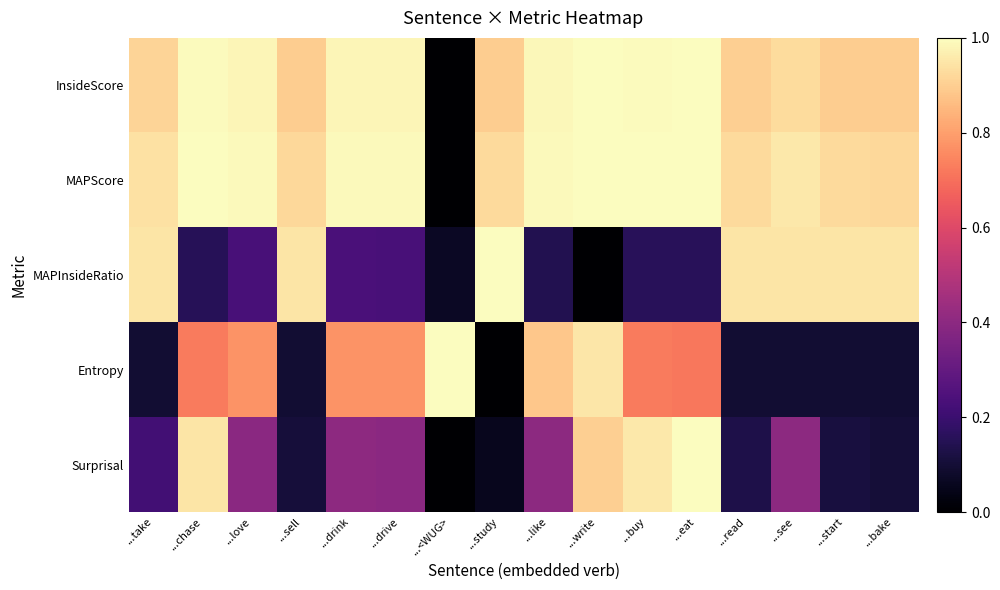

What is the total value across all series at ...study?

2.9